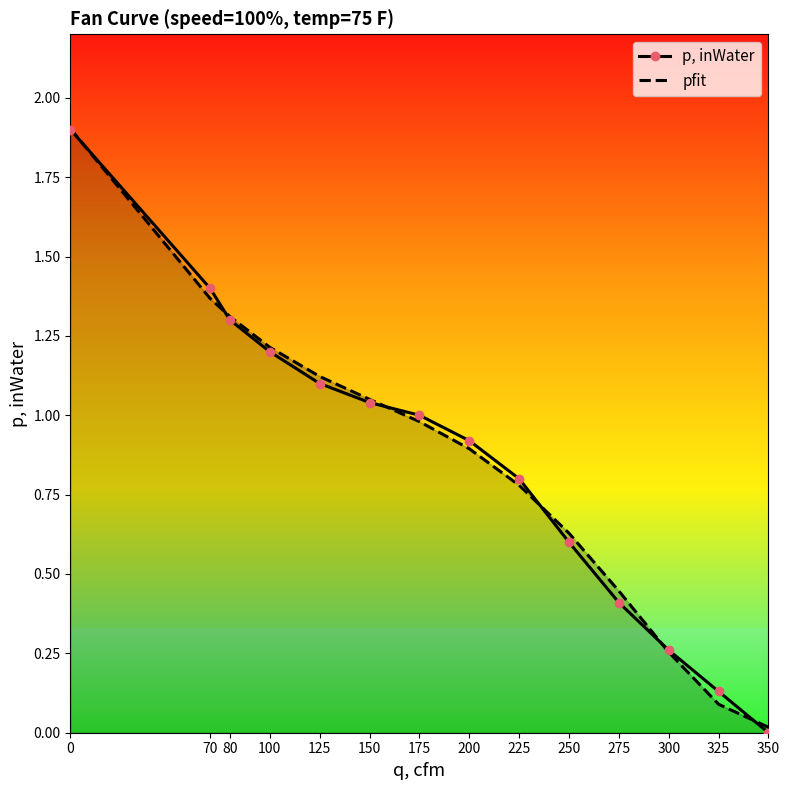

What is the difference between the maximum and minimum values in the pfit series?

1.9